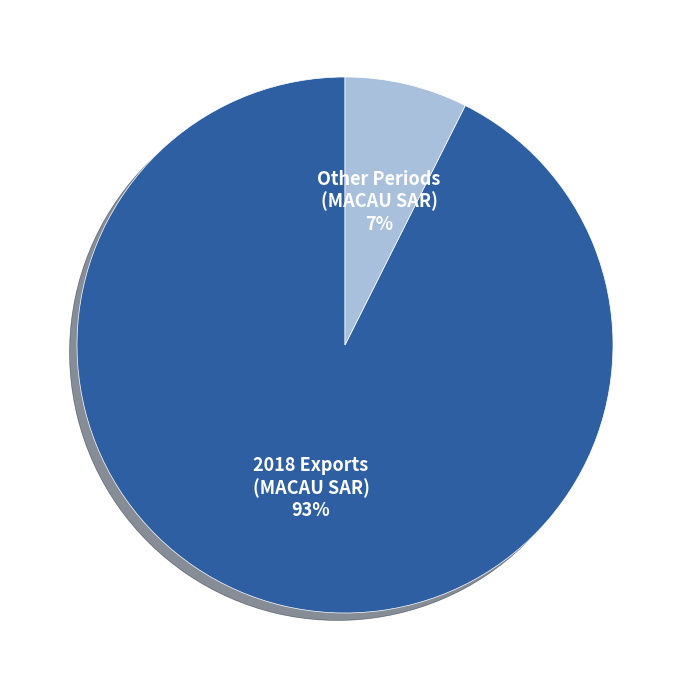

Combined, do Other Periods (MACAU SAR) and 2018 Exports (MACAU SAR) account for over 50%?

Yes